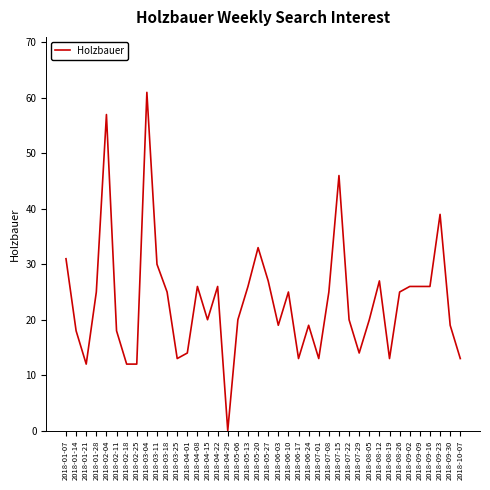

What is the difference between the maximum and minimum values?

61